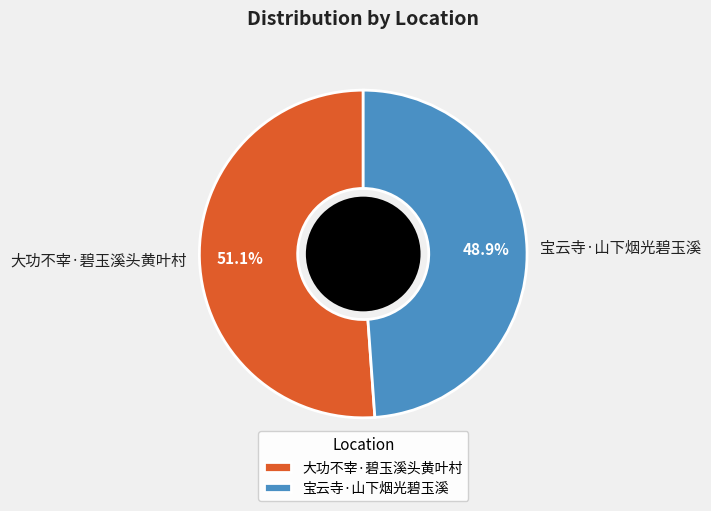

Which slice represents more than half of the pie?

大功不宰·碧玉溪头黄叶村